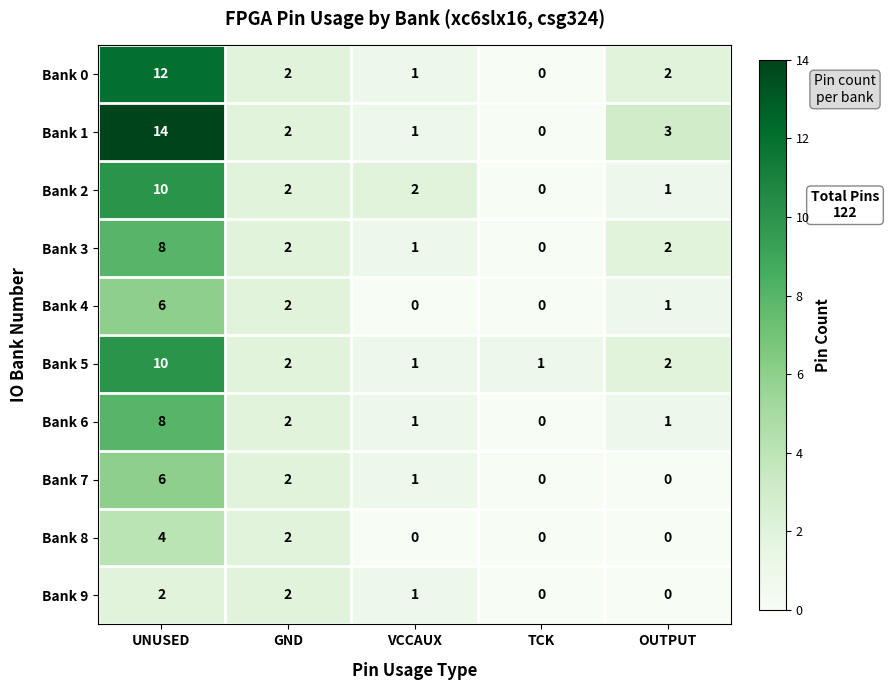

Count the number of categories in the chart.

5